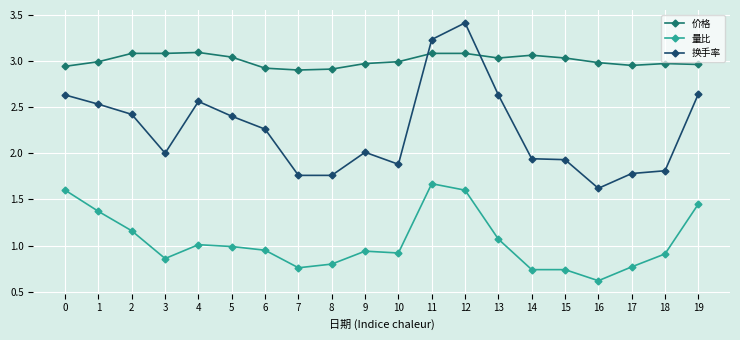

What are all the series names shown in the legend?

价格, 量比, 换手率